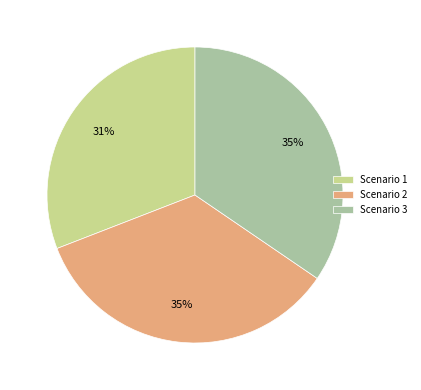

To the nearest percent, what portion does Scenario 2 represent?

35%